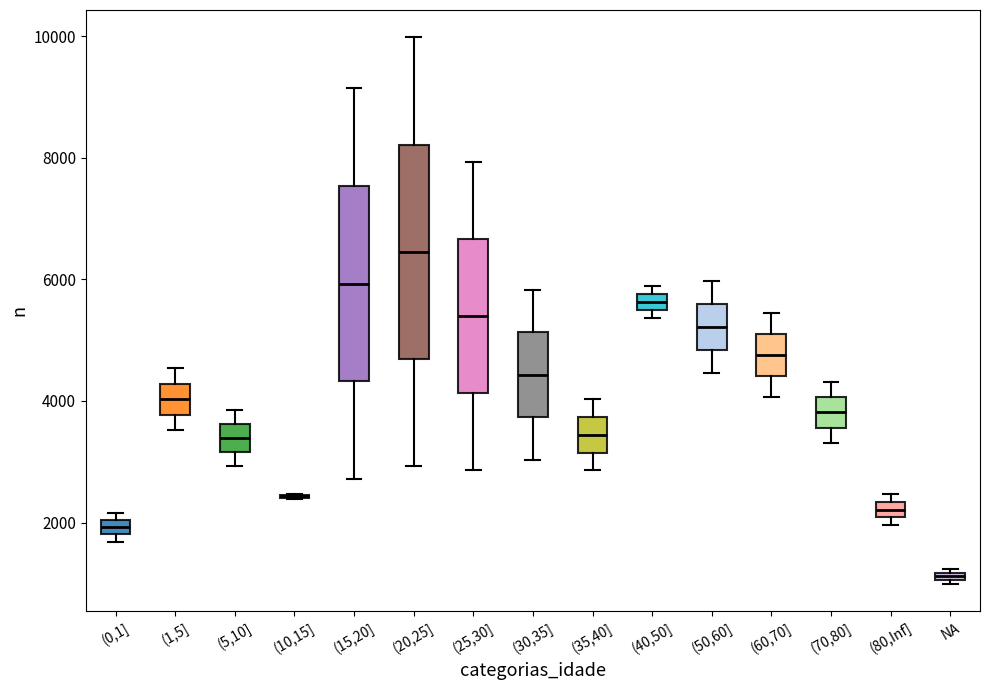

Which box is the tallest, from its lower edge to its upper edge?

(20,25]